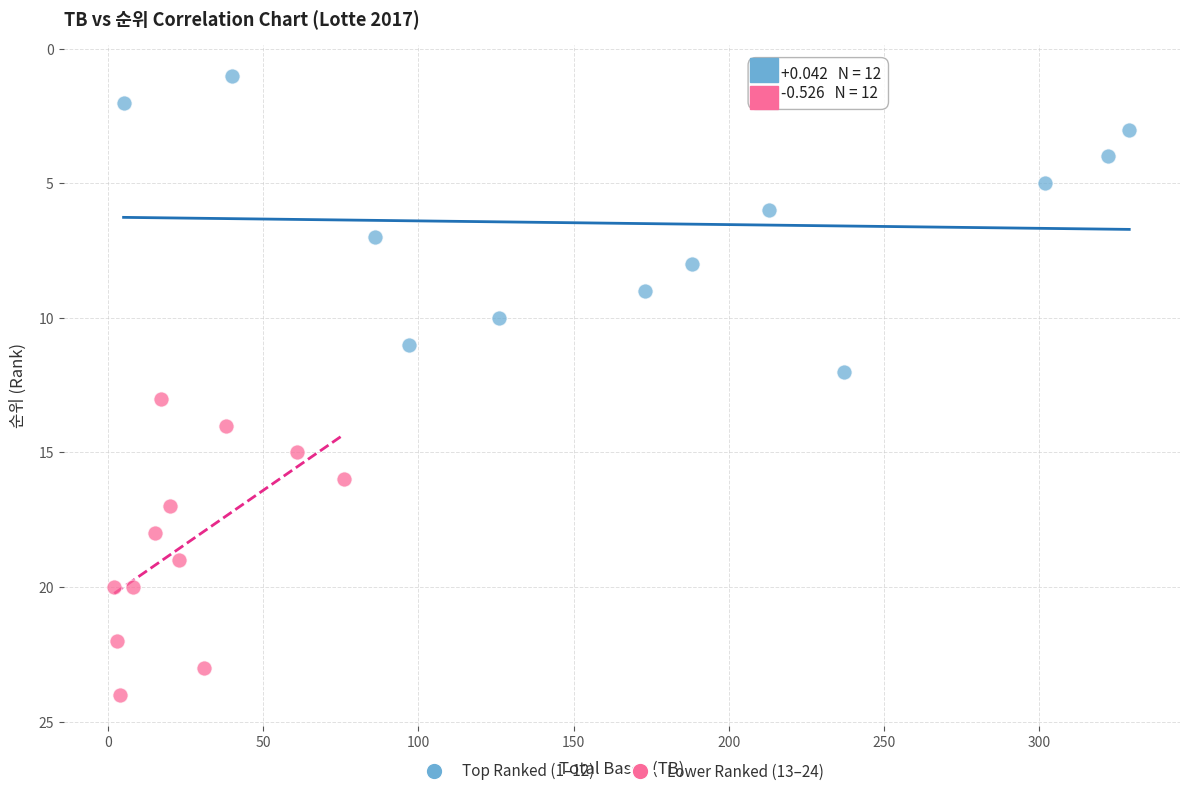

Which series contains the lowest Y value?

Top Ranked (1–12)